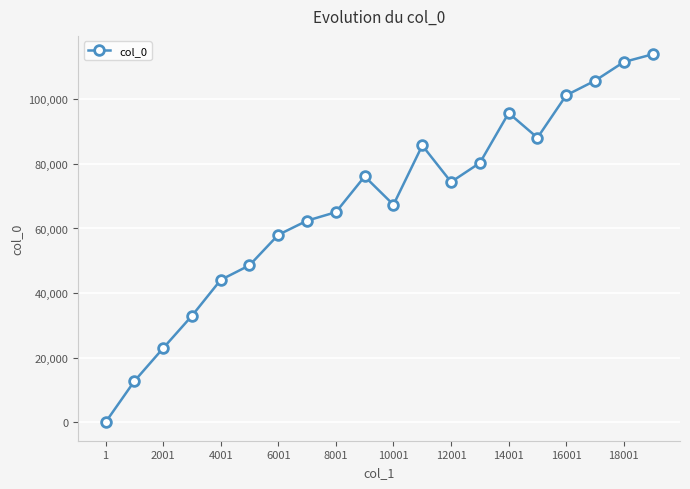

How many values are below 74385?

10